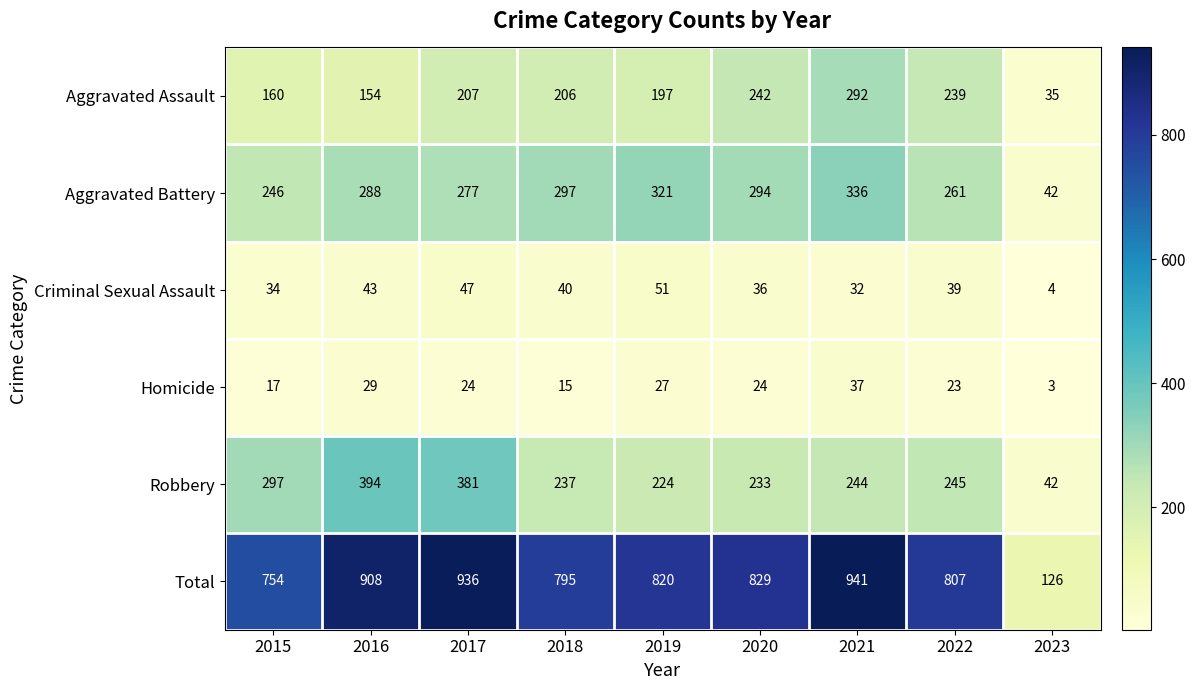

What is the difference between the highest and lowest values at 2015?

737